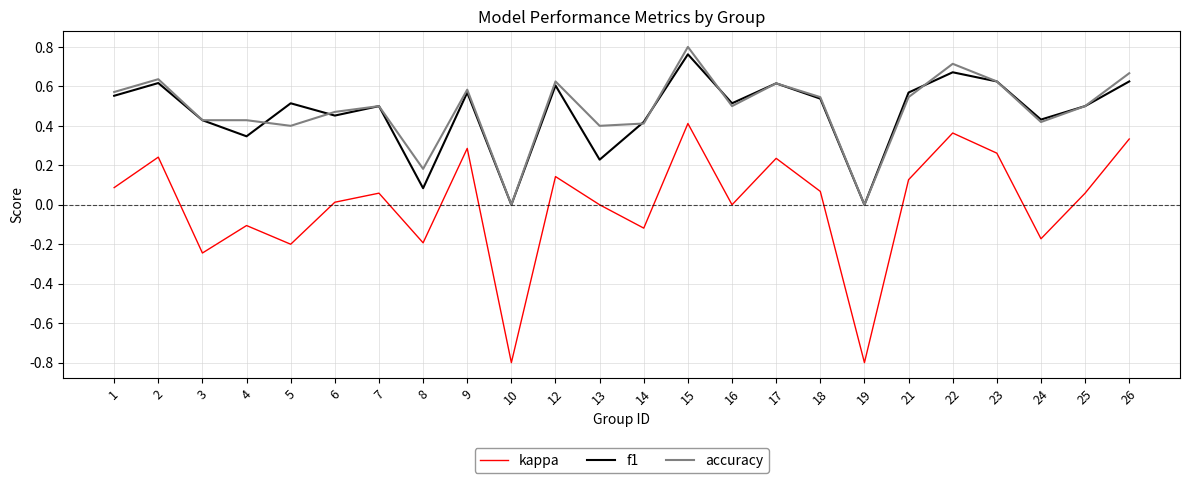

Which series has the widest spread of values?

kappa